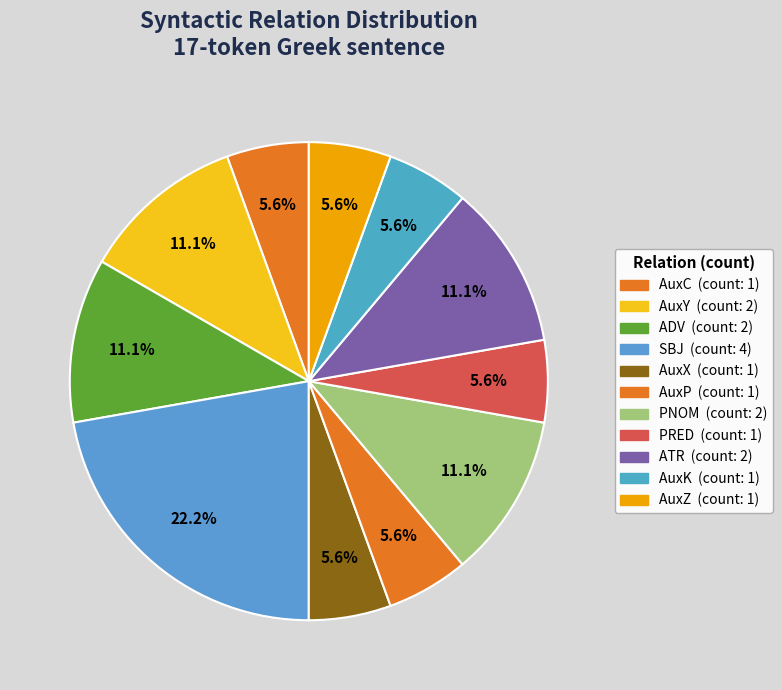

Count the number of slices in the pie.

11